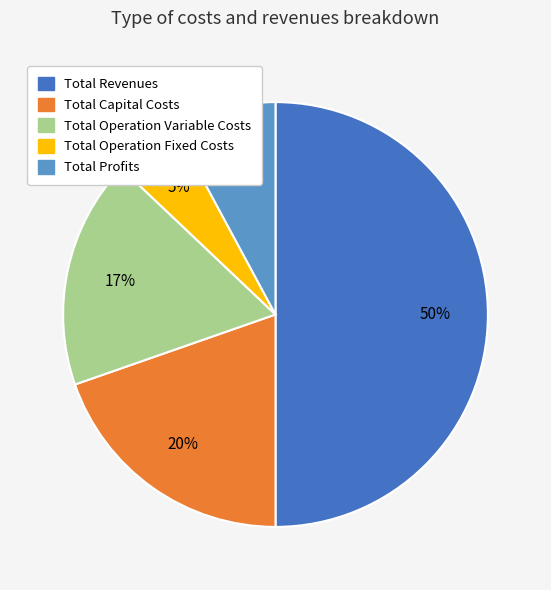

Which has a higher value, Total Capital Costs or Total Operation Variable Costs?

Total Capital Costs